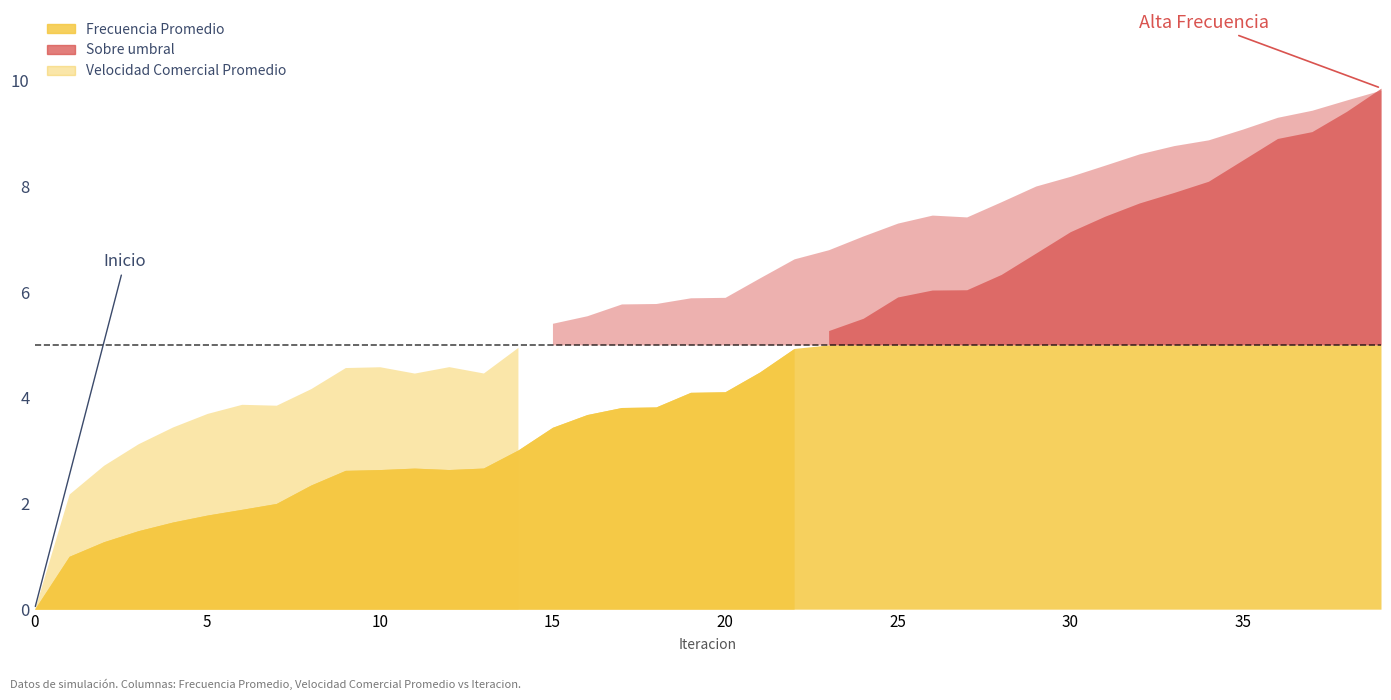

The Frecuencia Promedio series shows 6.6 at 16. True or false?

False